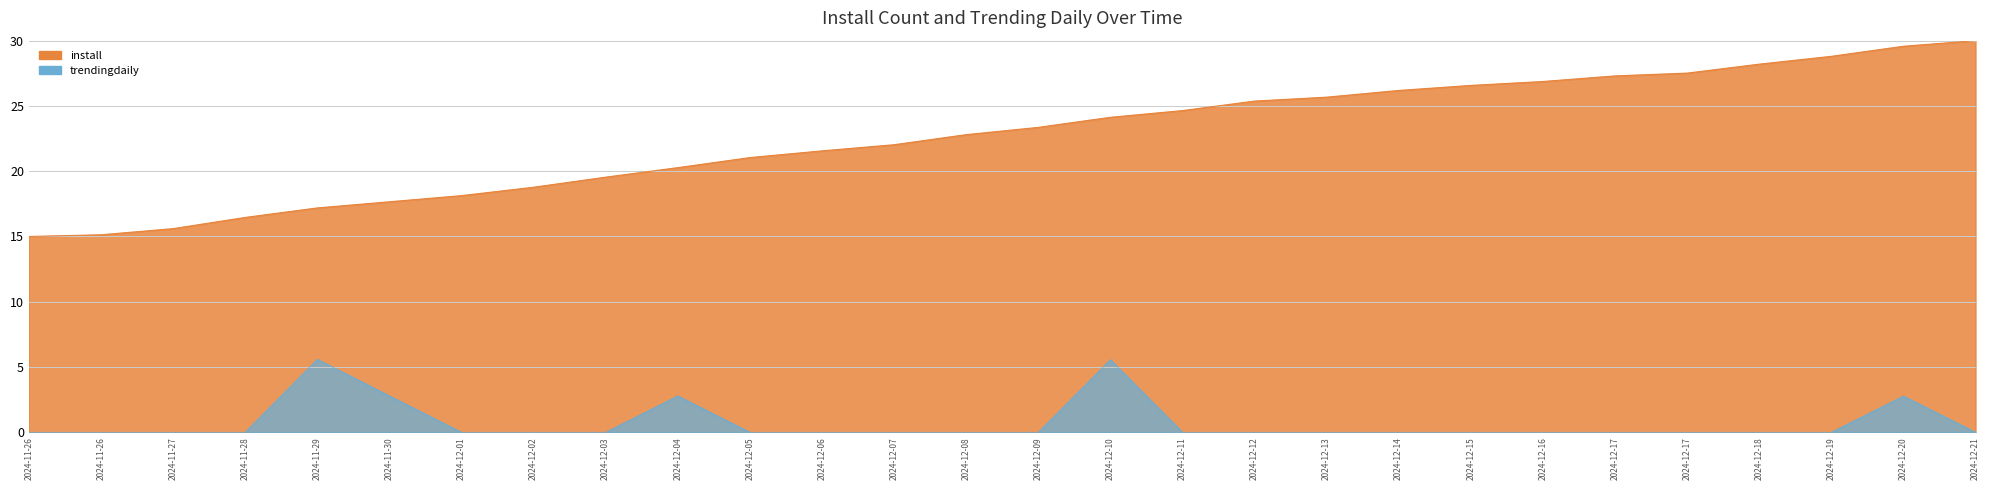

Reading left to right, what are all the values shown in this chart?

install: 2024-11-26=15.0	2024-11-26=15.1	2024-11-27=15.6	2024-11-28=16.5	2024-11-29=17.2	2024-11-30=17.7	2024-12-01=18.1	2024-12-02=18.8	2024-12-03=19.5	2024-12-04=20.3	2024-12-05=21.0	2024-12-06=21.6	2024-12-07=22.0	2024-12-08=22.8	2024-12-09=23.4	2024-12-10=24.1	2024-12-11=24.6	2024-12-12=25.4	2024-12-13=25.7	2024-12-14=26.2	2024-12-15=26.6	2024-12-16=26.9	2024-12-17=27.3	2024-12-17=27.5	2024-12-18=28.2	2024-12-19=28.8	2024-12-20=29.6	2024-12-21=30.0
trendingdaily: 2024-11-26=0.0	2024-11-26=0.0	2024-11-27=0.0	2024-11-28=0.0	2024-11-29=5.6	2024-11-30=2.8	2024-12-01=0.0	2024-12-02=0.0	2024-12-03=0.0	2024-12-04=2.8	2024-12-05=0.0	2024-12-06=0.0	2024-12-07=0.0	2024-12-08=0.0	2024-12-09=0.0	2024-12-10=5.6	2024-12-11=0.0	2024-12-12=0.0	2024-12-13=0.0	2024-12-14=0.0	2024-12-15=0.0	2024-12-16=0.0	2024-12-17=0.0	2024-12-17=0.0	2024-12-18=0.0	2024-12-19=0.0	2024-12-20=2.8	2024-12-21=0.0